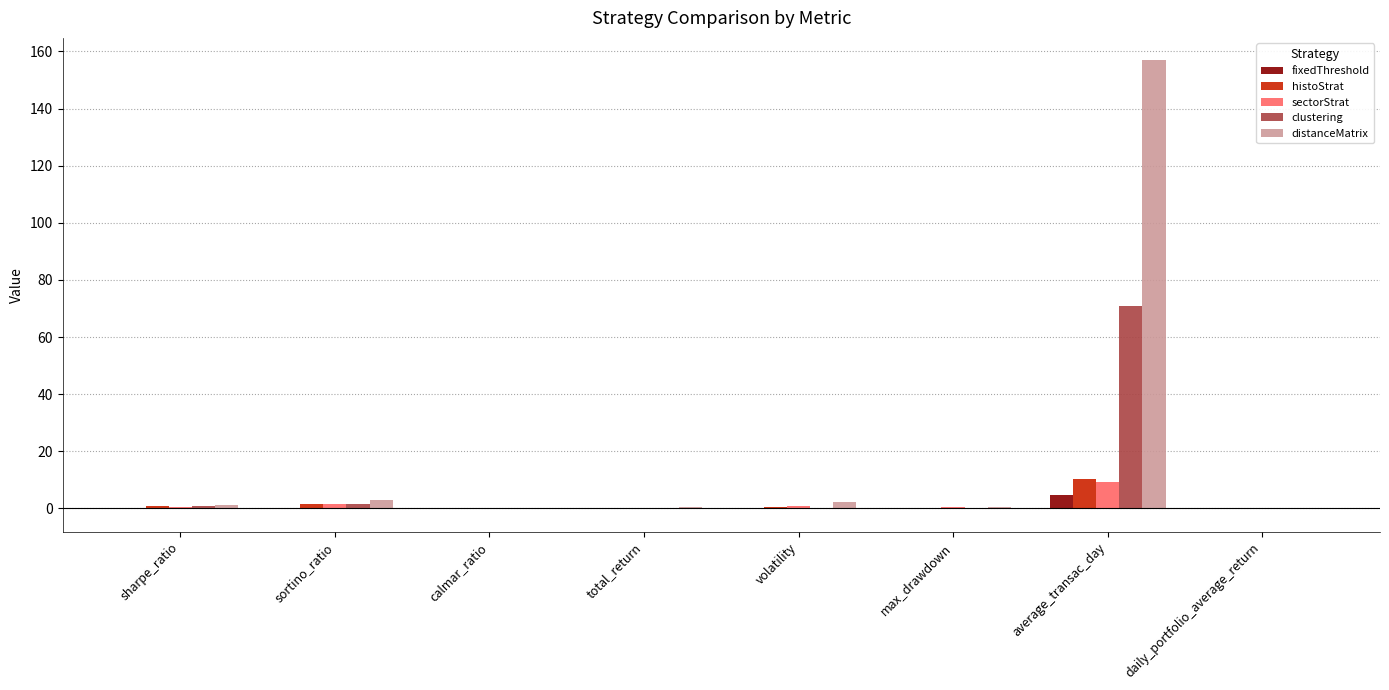

The value of sectorStrat at calmar_ratio is 0.0. True or false?

True